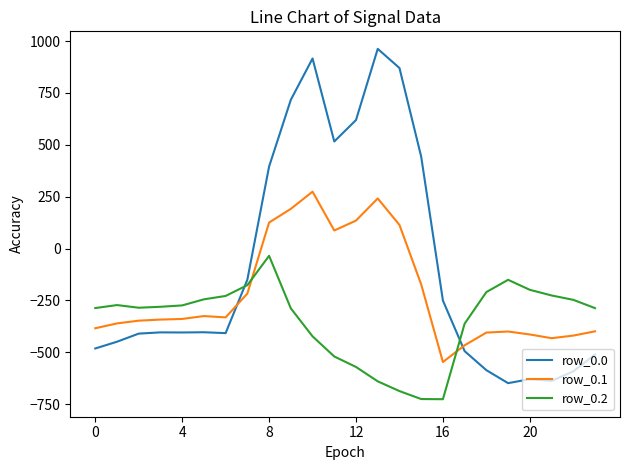

What is the difference between the second highest and minimum values in the row_0.0 series?

1565.4